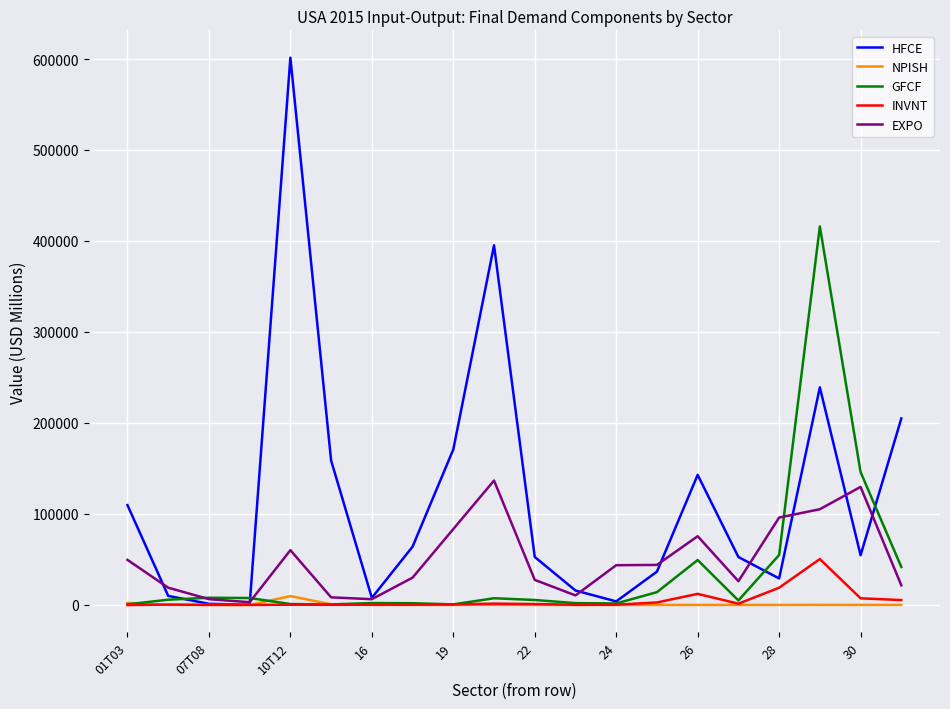

Which series has the largest total across all categories?

HFCE